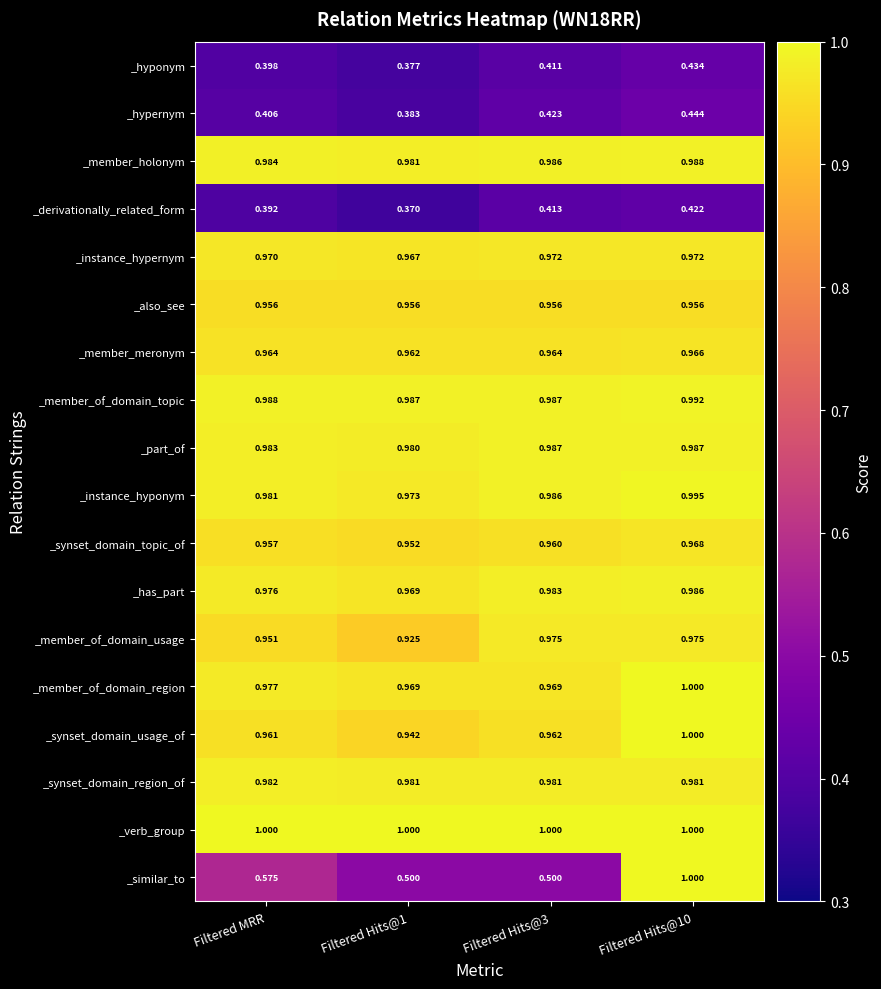

Which series has the largest total across all categories?

_verb_group